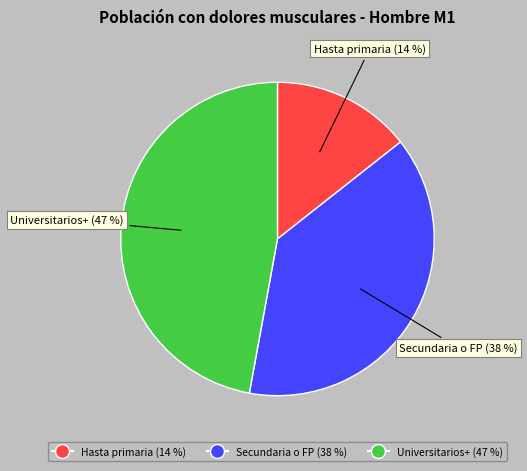

How many segments does this pie chart have?

3